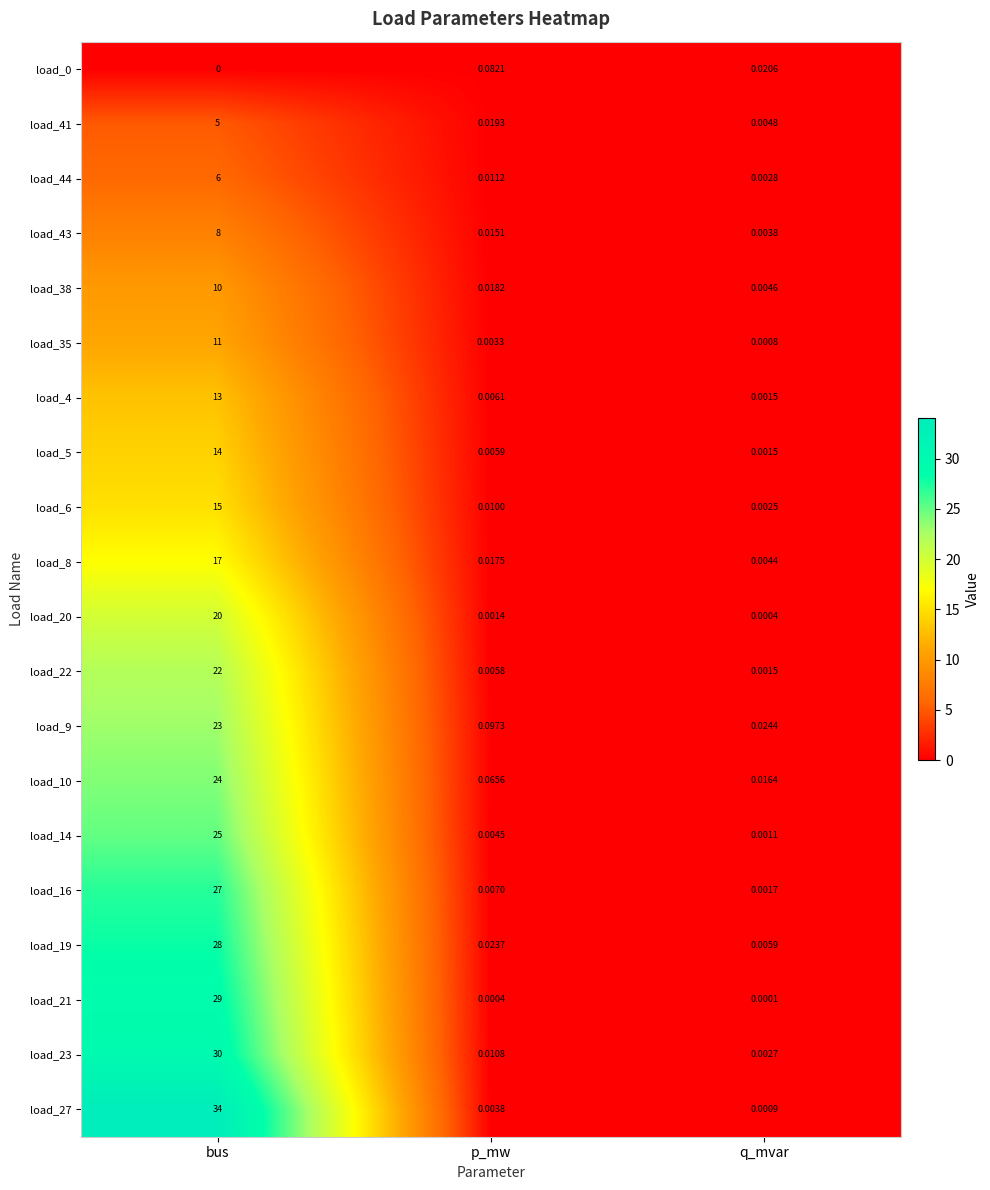

At which label is load_20 closest to 10?

p_mw